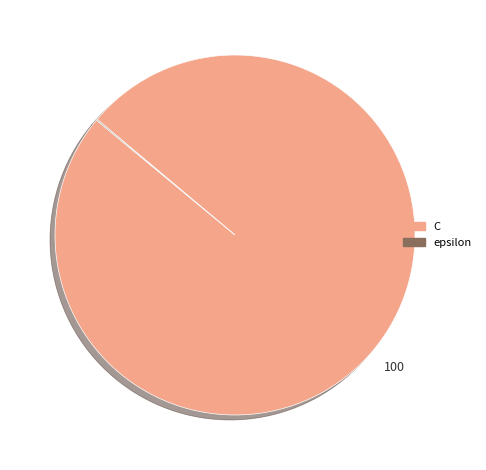

The C slice represents 93% of the pie. True or false?

False